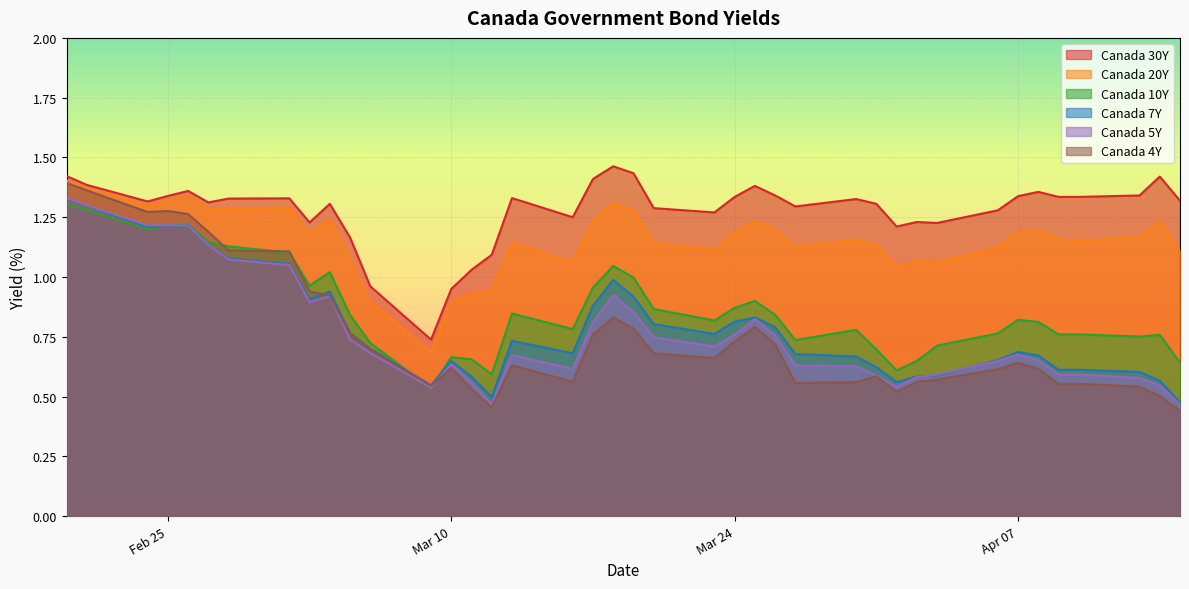

At how many categories does at least one series exceed 0?

40